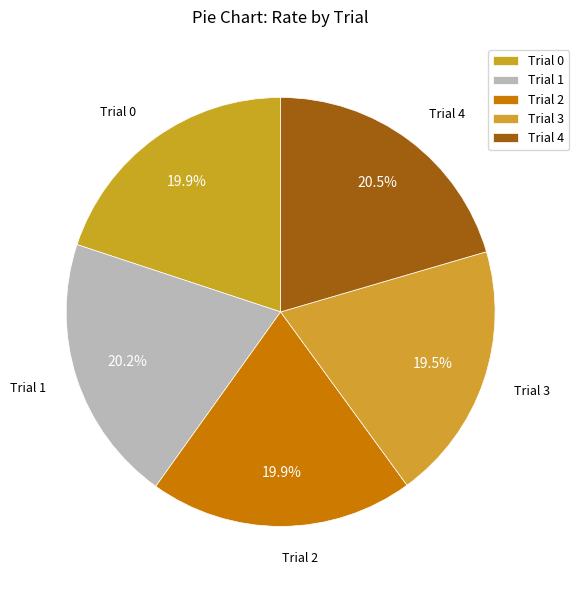

True or false: Trial 4 accounts for 15% of the total.

False